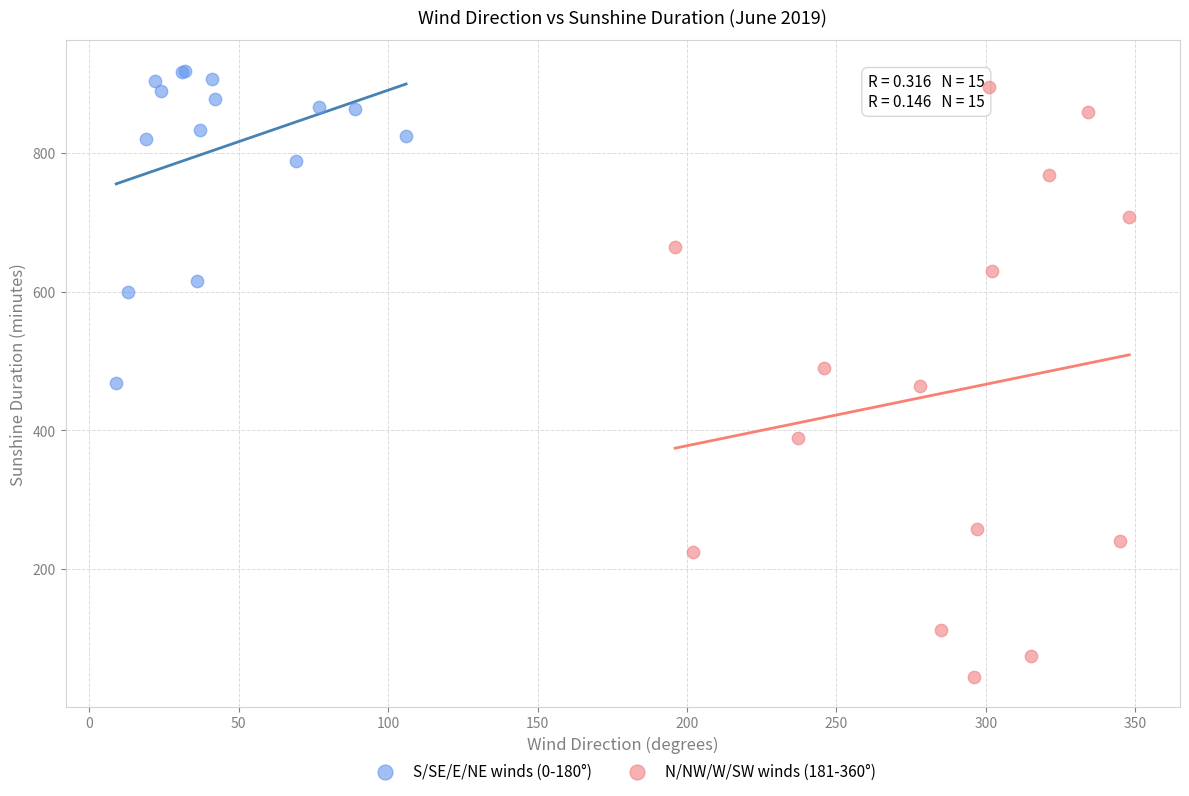

Which series has the largest Y range (max minus min)?

N/NW/W/SW winds (181-360°)